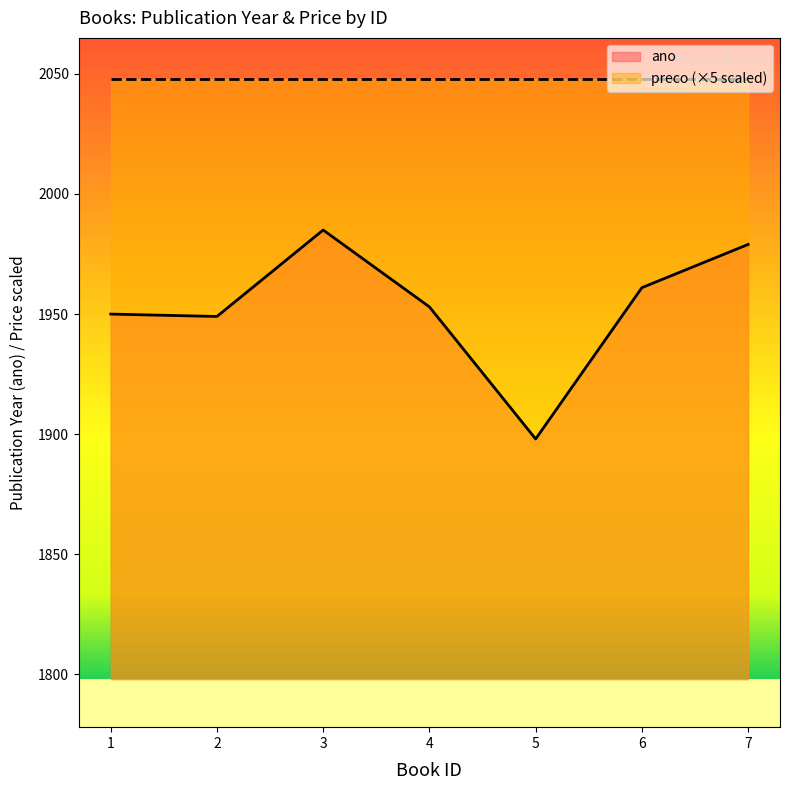

What is the difference between the maximum and minimum values?

87